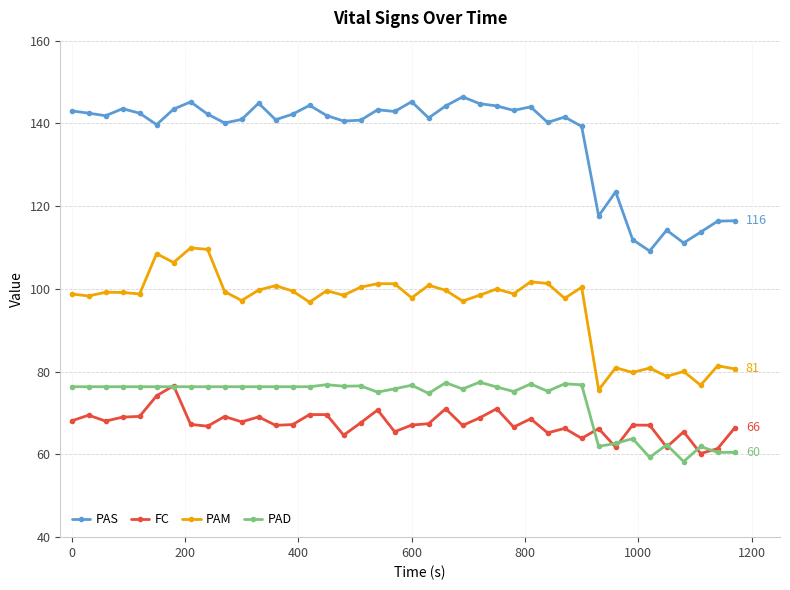

What is the value of the PAS point at the 23rd from the left?

144.2